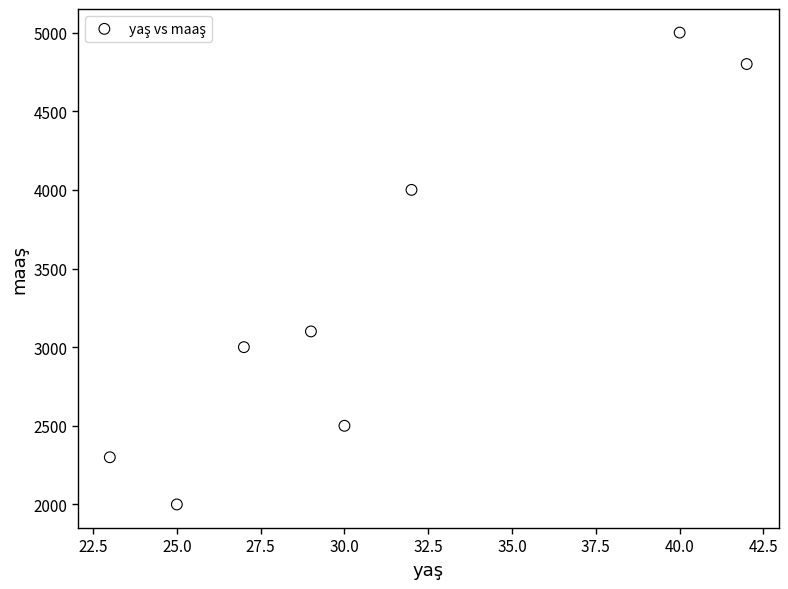

What Y value in the scatter plot is closest to 3500?

3100